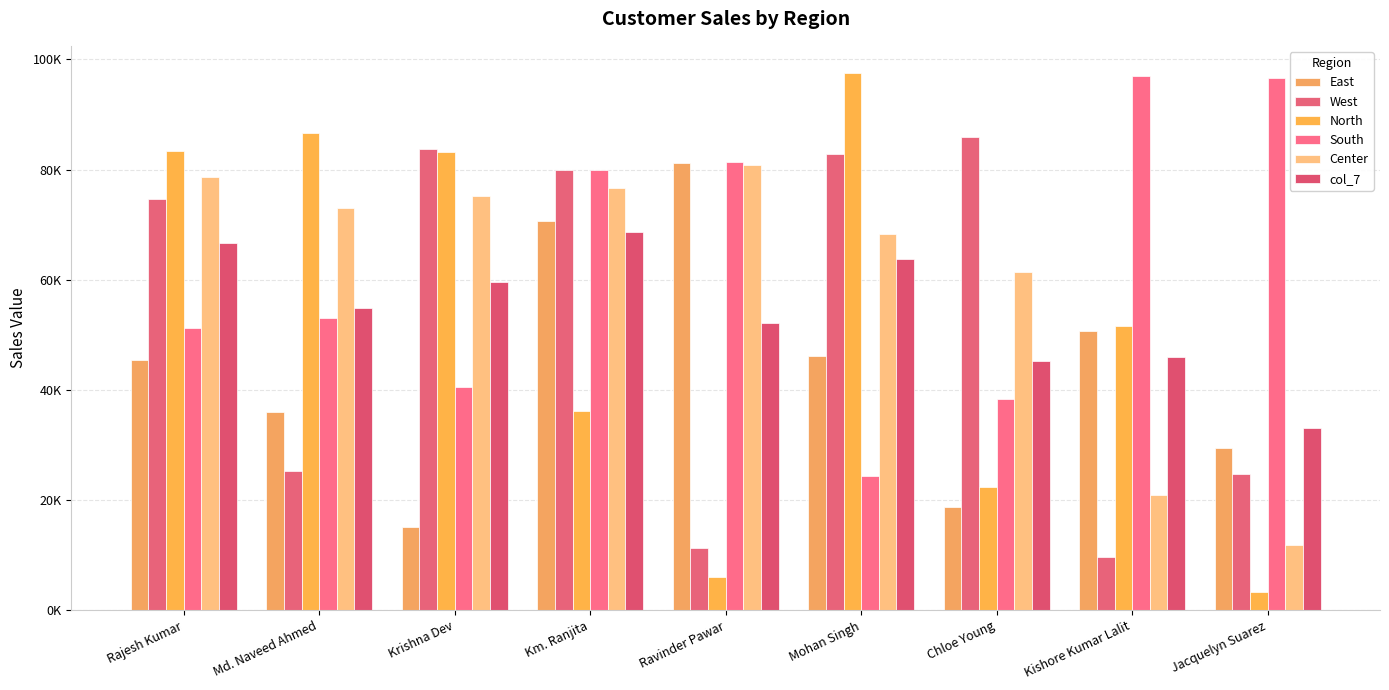

At how many categories does at least one series exceed 65629?

9